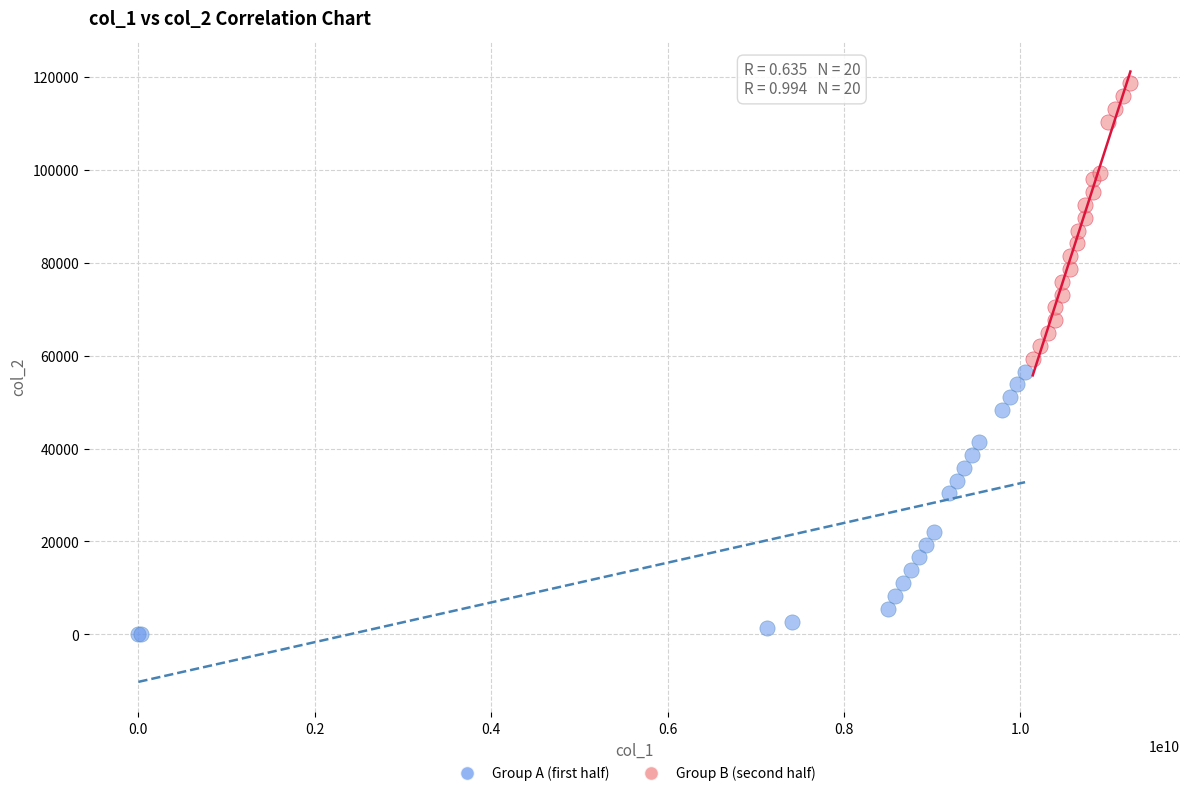

Which series contains the lowest Y value?

Group A (first half)